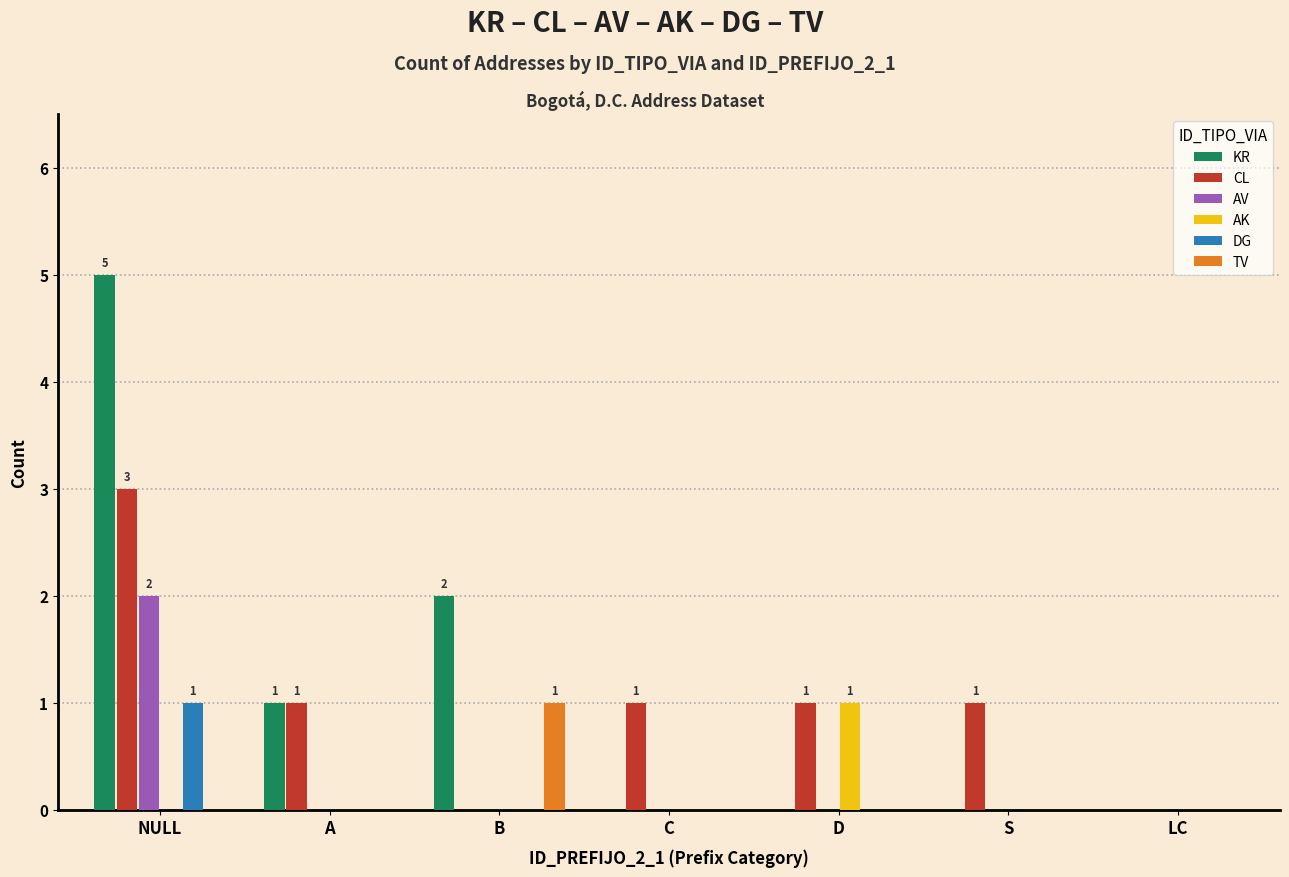

What is the maximum value shown in the chart?

5